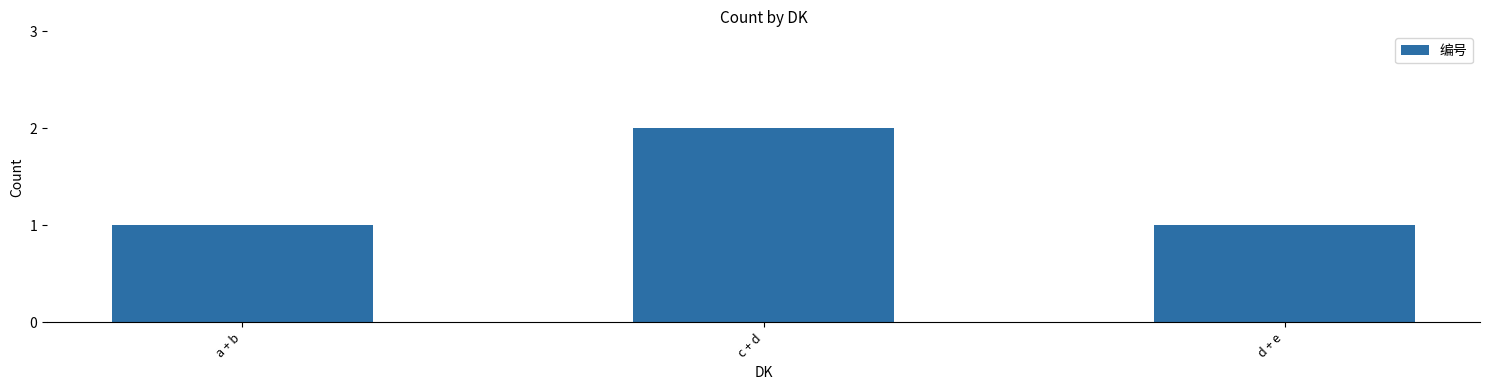

Is it true that the value at c + d is 2?

True